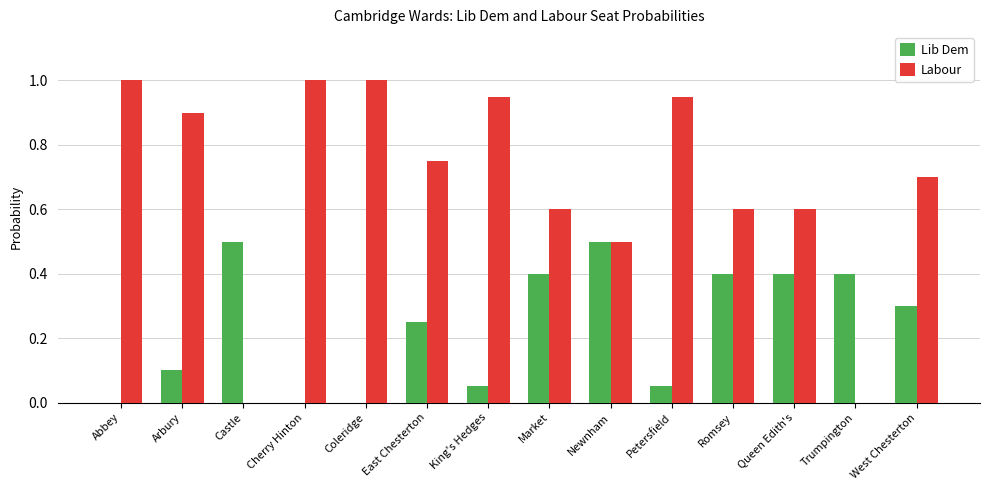

What is the highest value of the Labour series?

1.0